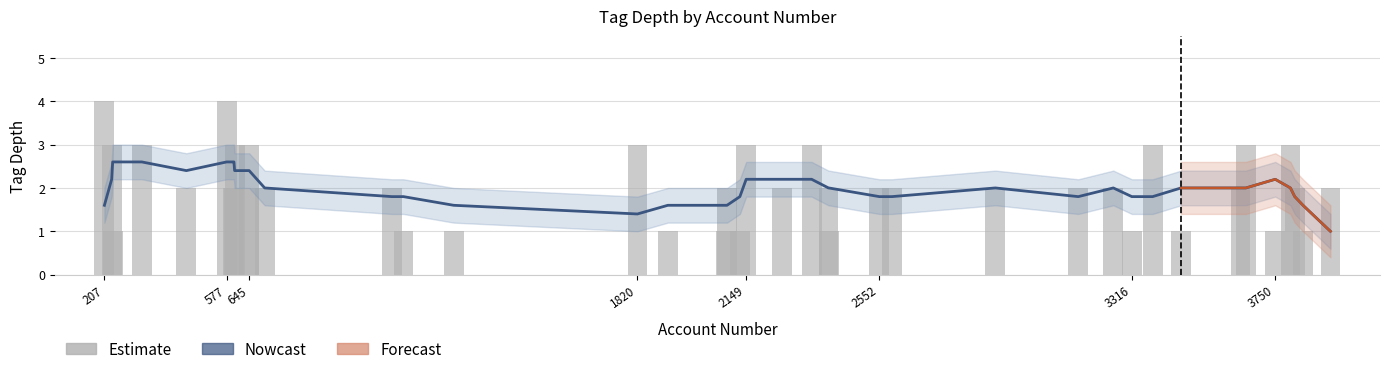

Is it true that the value at 14 is 1?

True